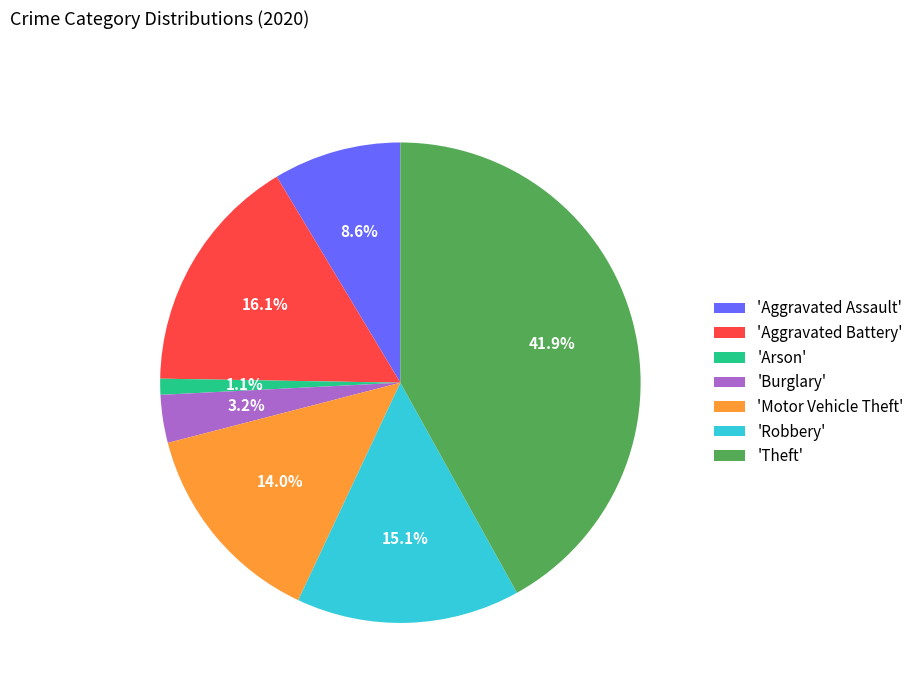

Do 'Aggravated Battery' and 'Aggravated Assault' together represent more than half of the pie?

No